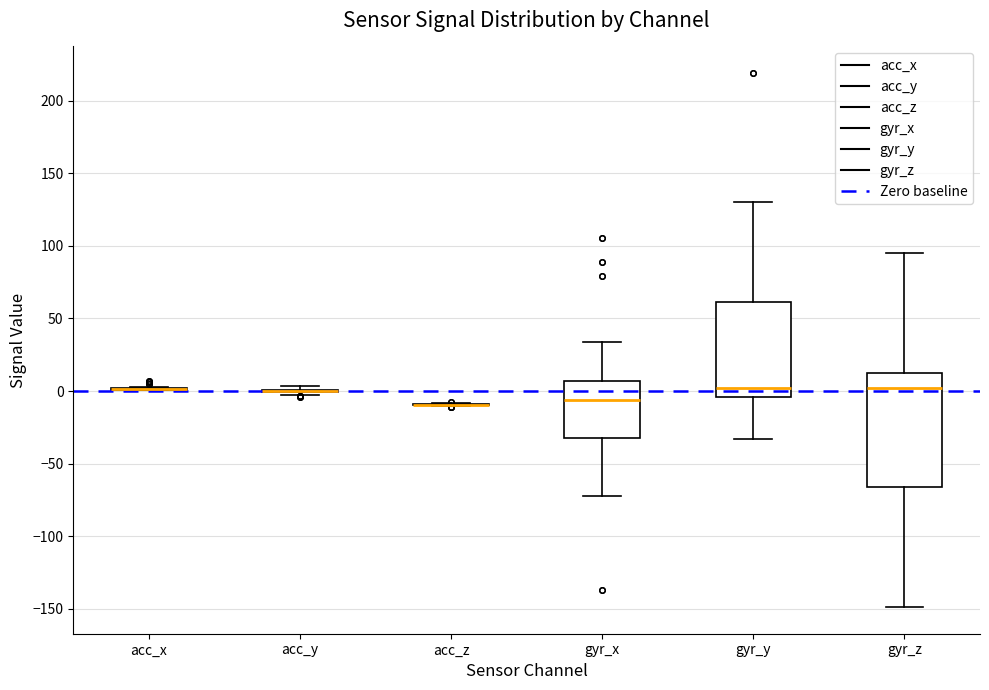

Reading left to right, read every box against the y-axis: the position of its median line, the range the box covers, and the ends of its whiskers. The values are not printed on the chart, so give them approximately, as read against the axis.

acc_x: box collapsed to a line at 0, whiskers 0 to 5
acc_y: box collapsed to a line at 0, whiskers -5 to 5
acc_z: box collapsed to a line at -10, whiskers -10 to -10
gyr_x: median -5, box -30 to 5, whiskers -70 to 35
gyr_y: median 0, box -5 to 60, whiskers -35 to 130
gyr_z: median 0, box -65 to 15, whiskers -150 to 95